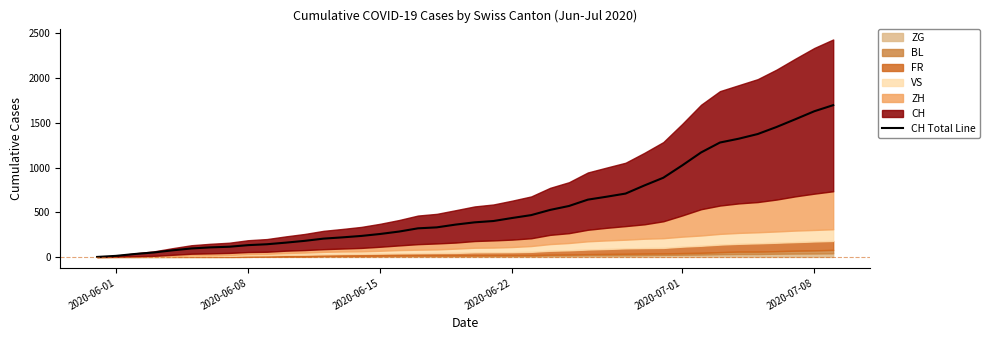

How many lines are shown in the chart?

1